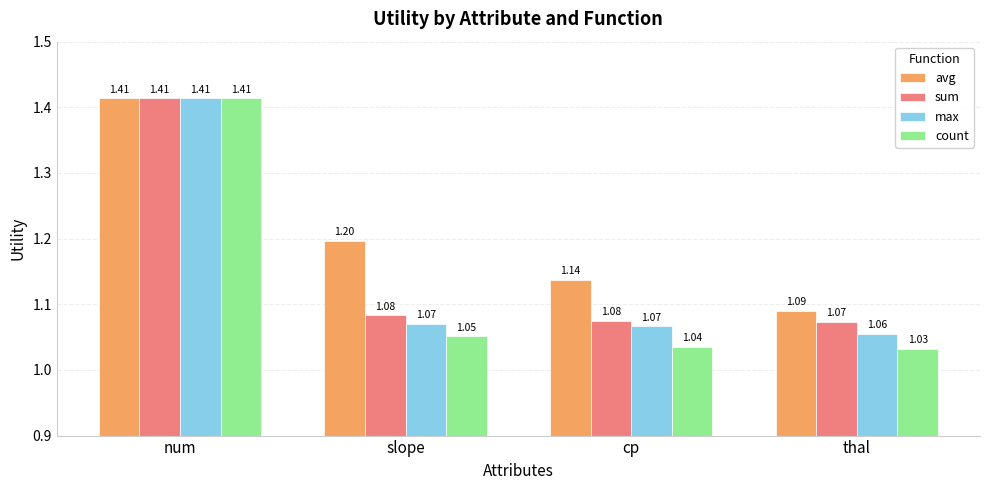

What is the label of the 3rd bar from the left?

cp